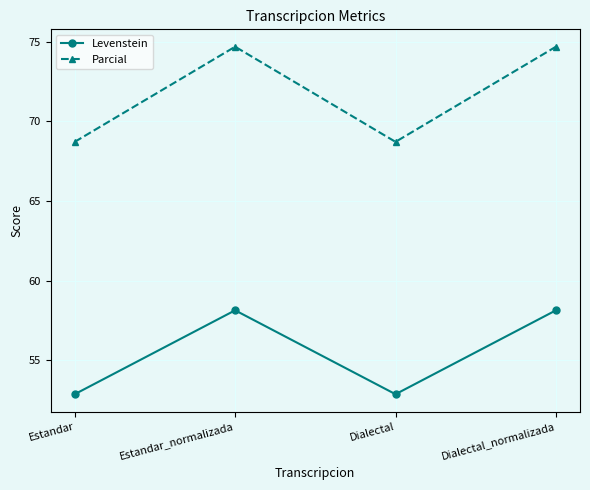

What is the difference between the second highest and minimum values in the Levenstein series?

5.3